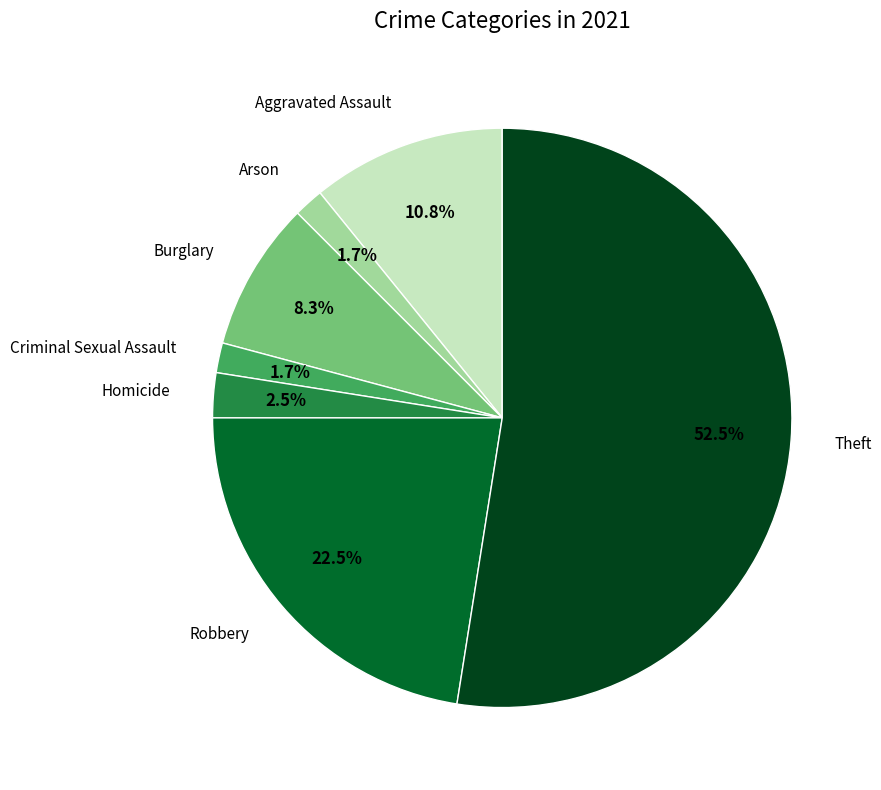

Does any single category account for the majority?

Yes